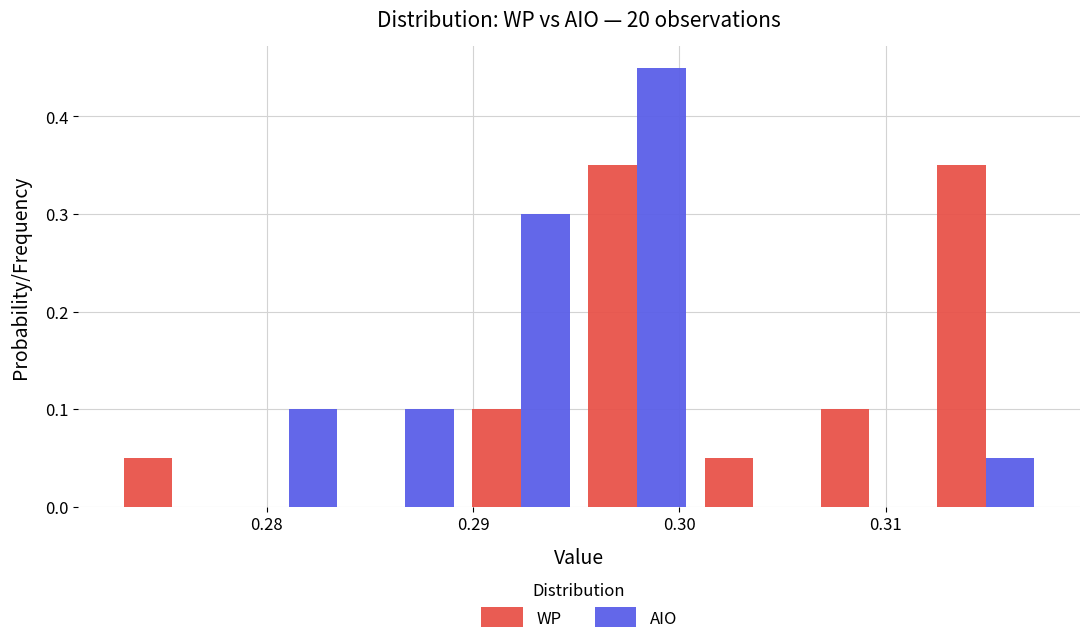

Reading left to right, list every range on the x-axis with the height of the bar of each series over it. Neither the bar edges nor the heights are printed on the chart, so give them approximately, as read against the axes.

0.273 to 0.278: WP=0.05	AIO=0
0.278 to 0.284: WP=0	AIO=0.10
0.284 to 0.290: WP=0	AIO=0.10
0.290 to 0.295: WP=0.10	AIO=0.30
0.295 to 0.301: WP=0.35	AIO=0.45
0.301 to 0.306: WP=0.05	AIO=0
0.306 to 0.312: WP=0.10	AIO=0
0.312 to 0.318: WP=0.35	AIO=0.05